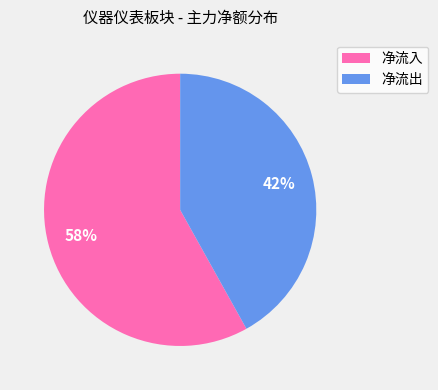

Is there any slice that represents more than half of the pie?

Yes